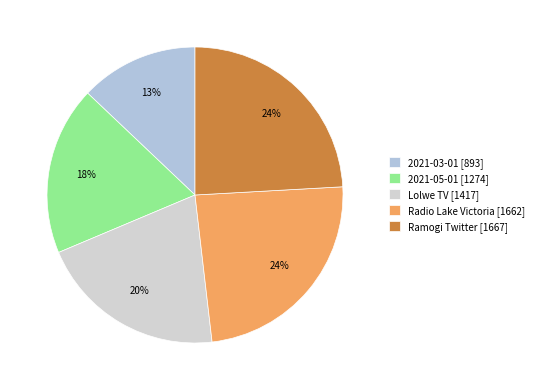

To the nearest percent, what is the difference between the Radio Lake Victoria and 2021-05-01 slice percentages?

6%